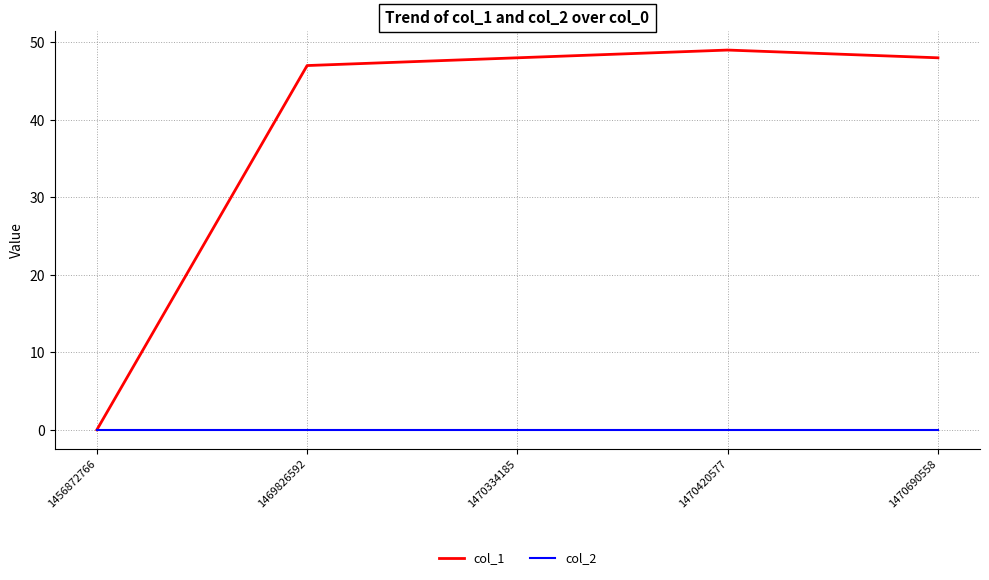

Rank the series by their maximum value, from lowest to highest.

col_2, col_1